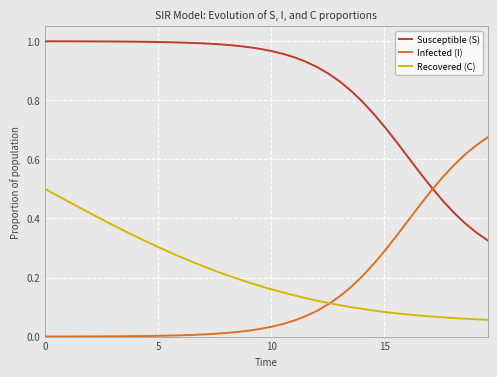

Which series has the largest total across all categories?

Susceptible (S)